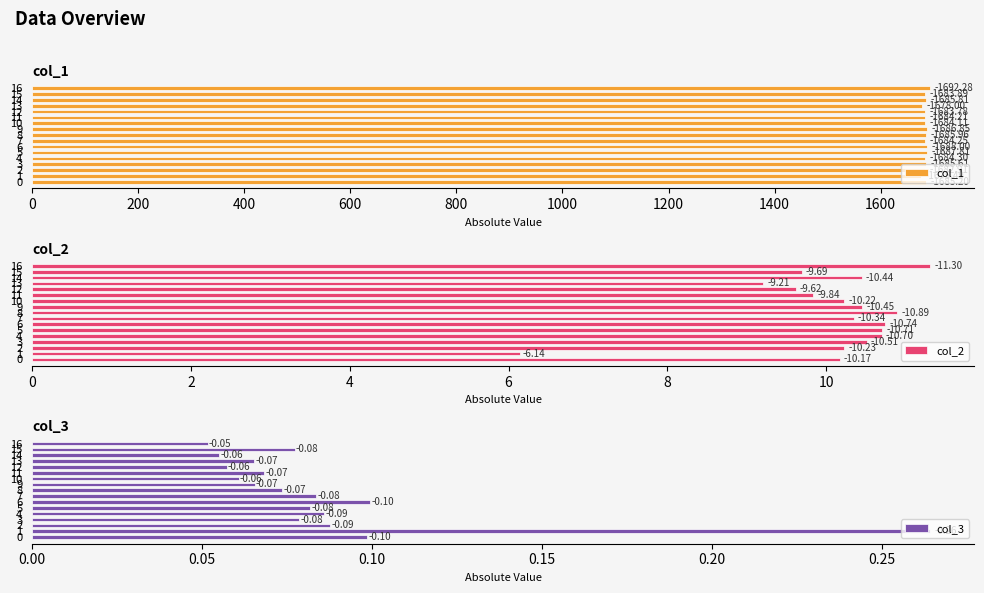

What is the label of the 7th bar from the right?

10